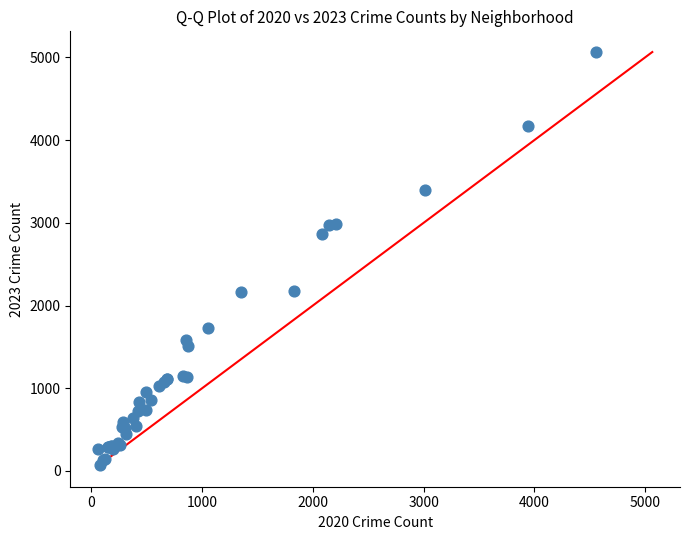

What Y value in the scatter plot is closest to 2567?

2862